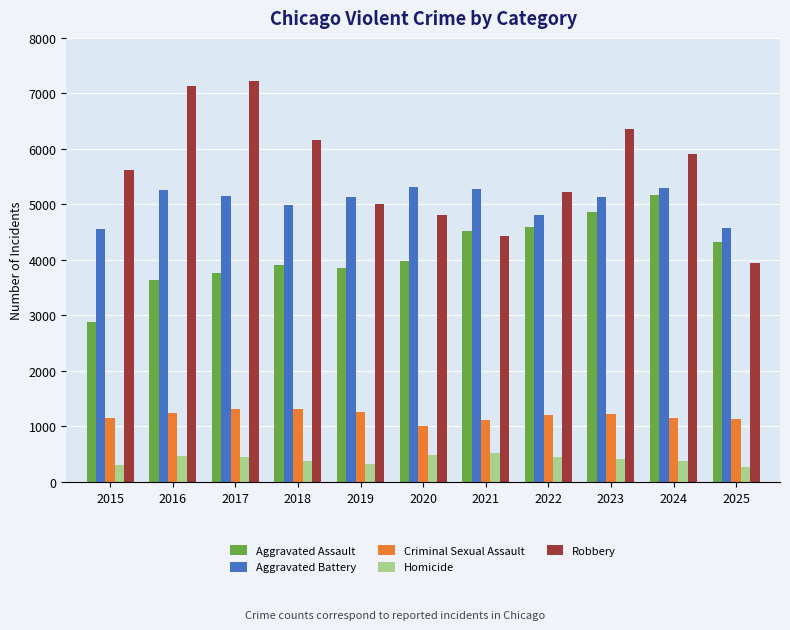

What is the difference between the second highest and minimum values in the Aggravated Battery series?

739